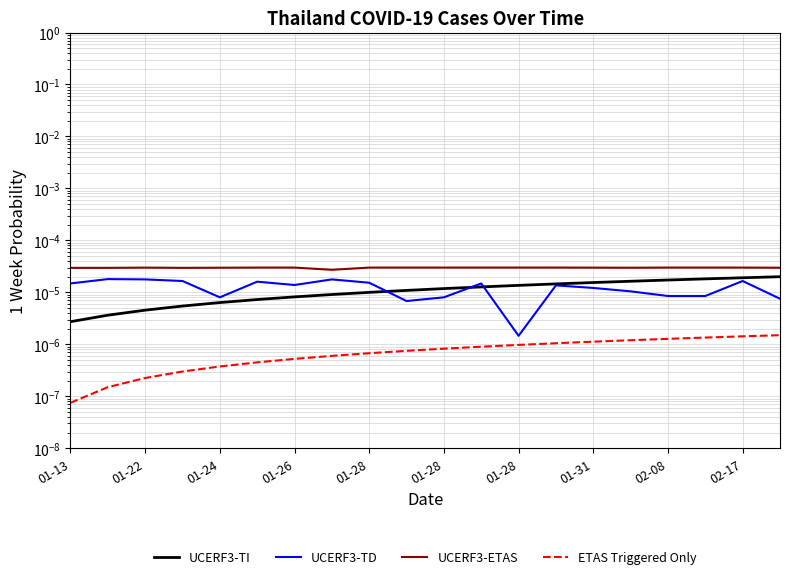

What are all the series names shown in the legend?

UCERF3-TI, UCERF3-TD, UCERF3-ETAS, ETAS Triggered Only